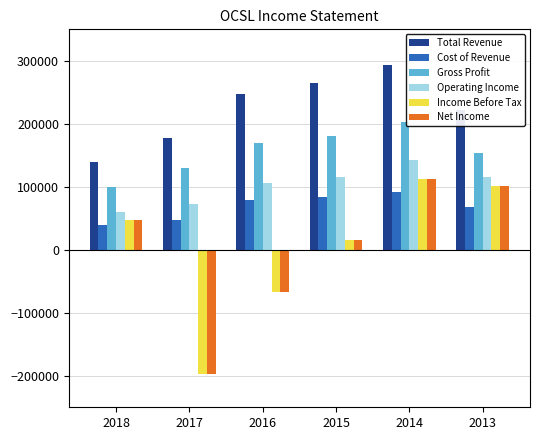

What is the minimum value for Net Income?

-197000